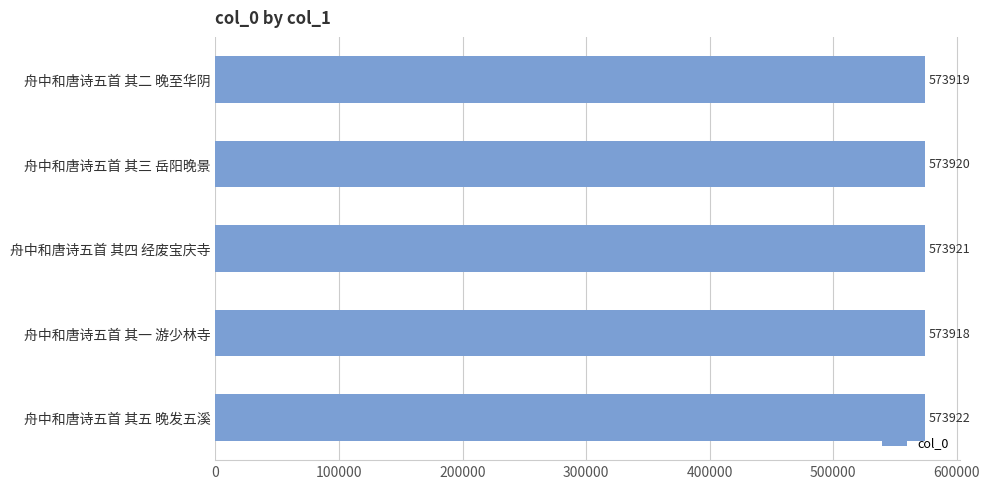

Between 舟中和唐诗五首 其二 晚至华阴 and 舟中和唐诗五首 其四 经废宝庆寺, which is larger?

舟中和唐诗五首 其四 经废宝庆寺